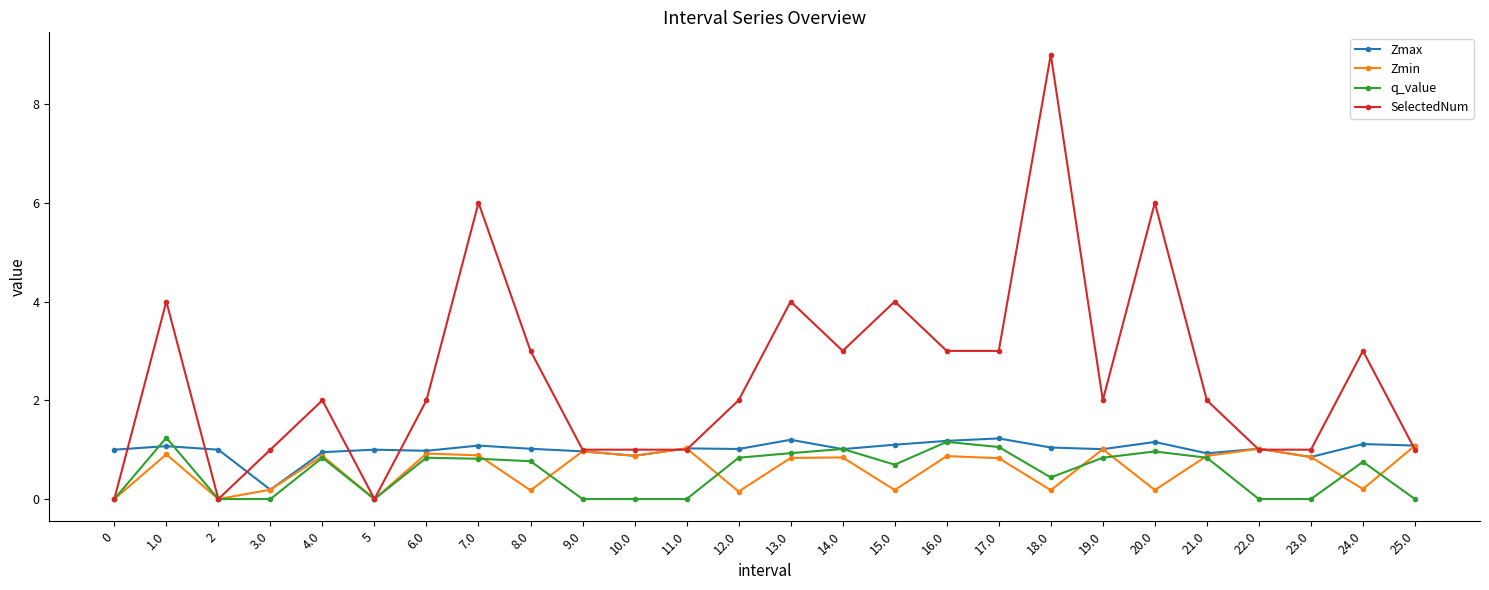

What is the difference between the highest and lowest values at 18.0?

8.8